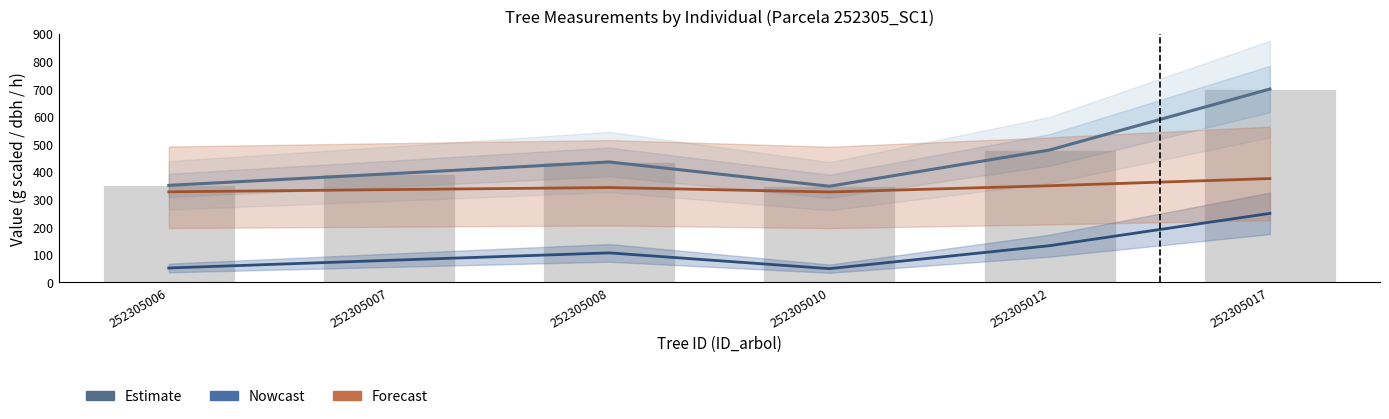

Which series has the largest range (max minus min)?

Estimate